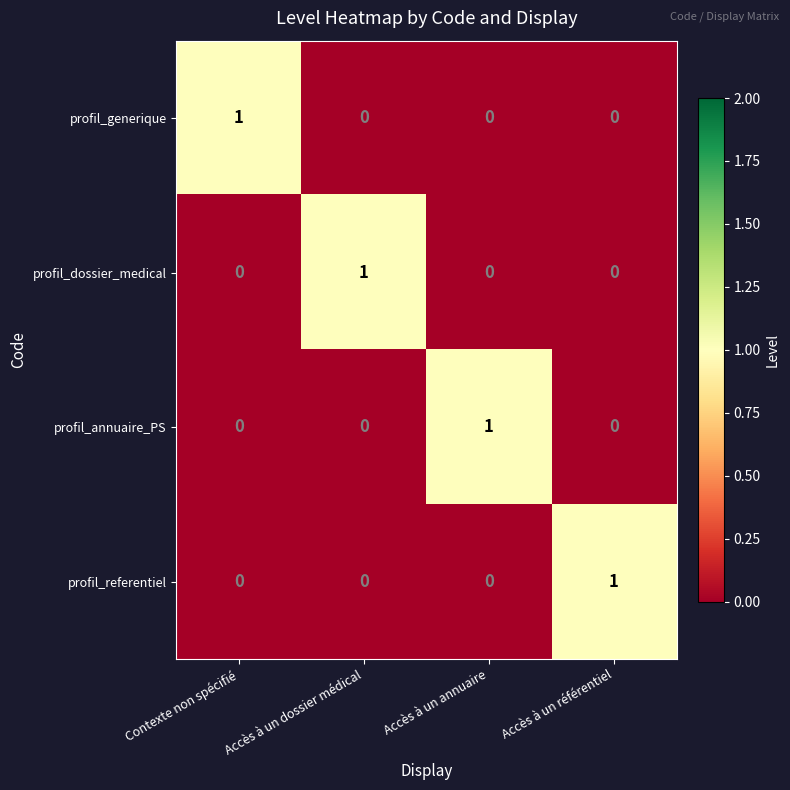

Is it true that profil_referentiel equals 0 at Contexte non spécifié?

True